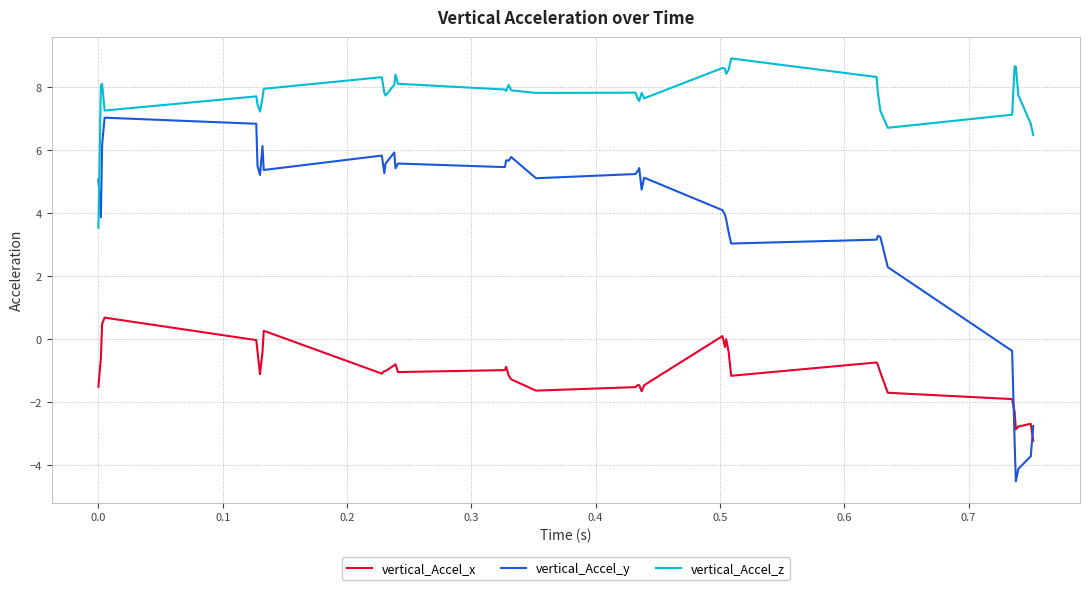

Which series has the largest range (max minus min)?

vertical_Accel_y